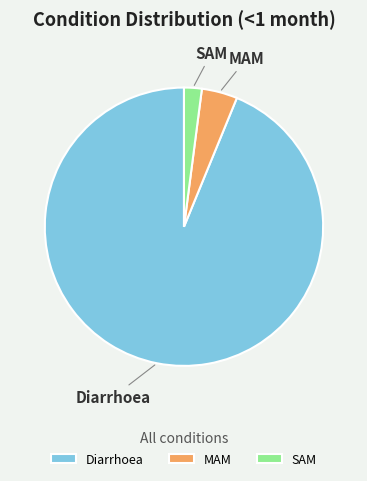

Rank the categories by value from highest to lowest.

Diarrhoea, MAM, SAM